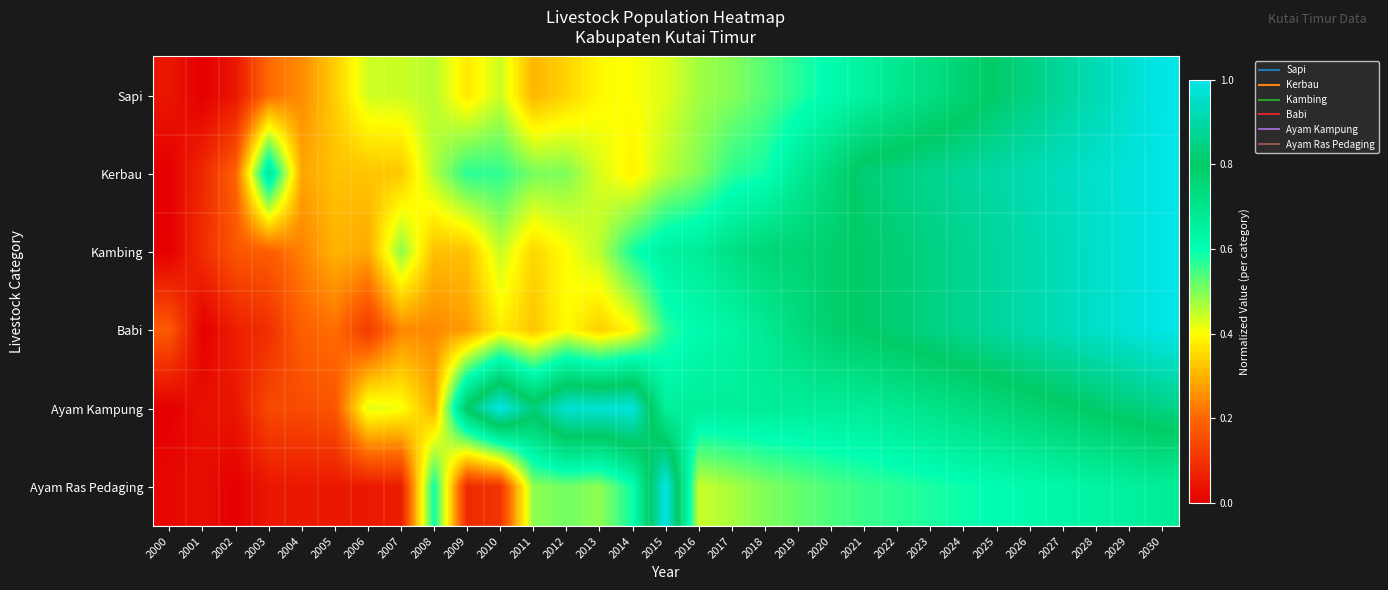

What is the maximum value shown in the chart?

1.0